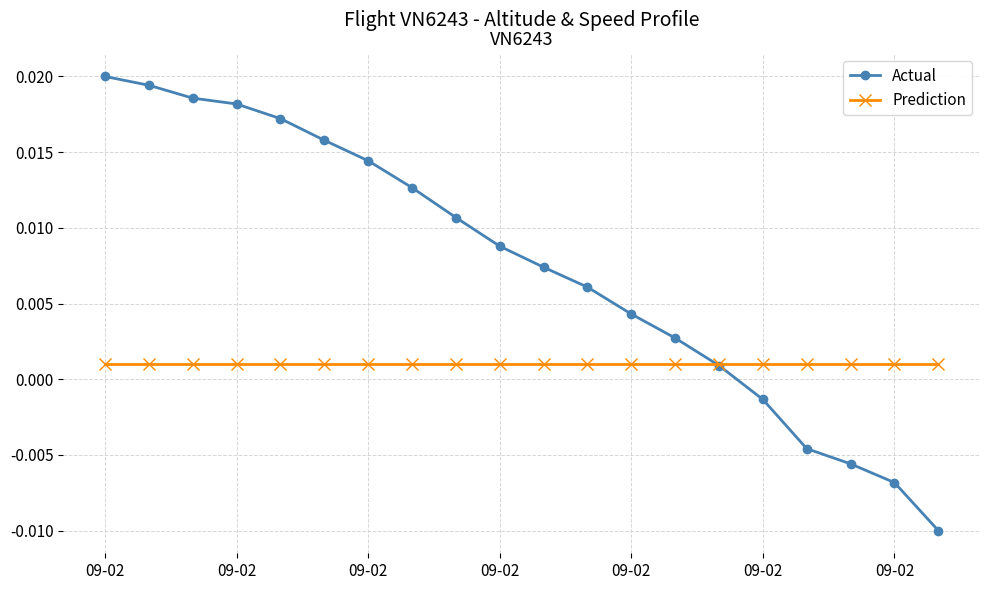

How many values in the Actual series are below 0?

5